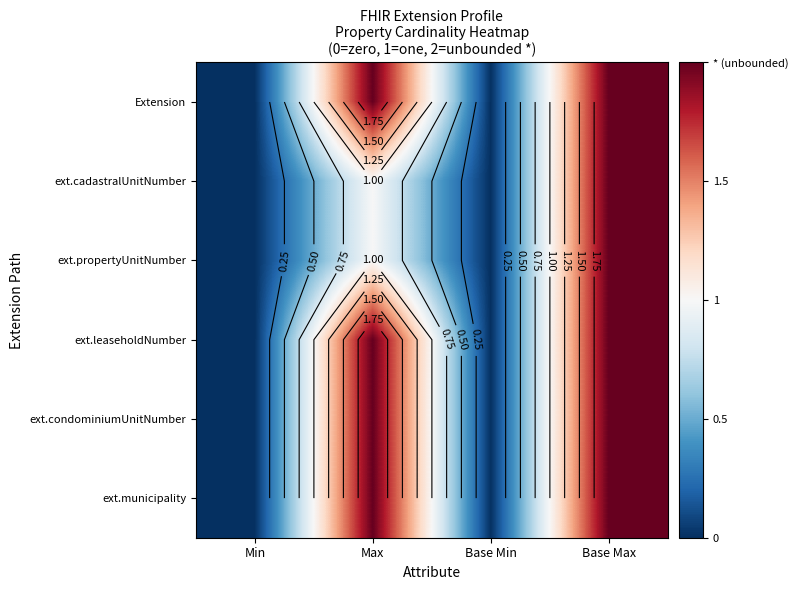

What is the total value across all series at Max?

10